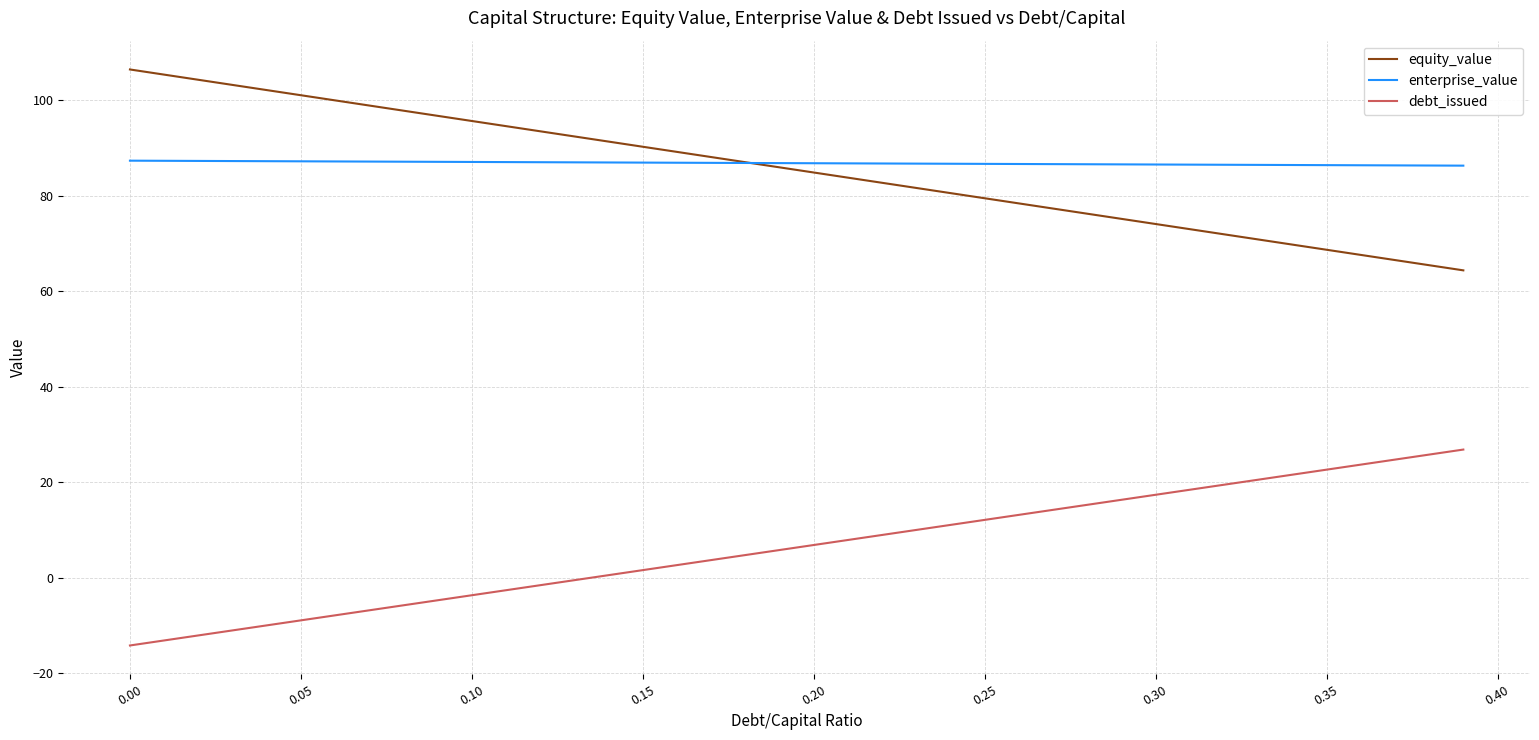

True or false: debt_issued and equity_value cross at least once.

False